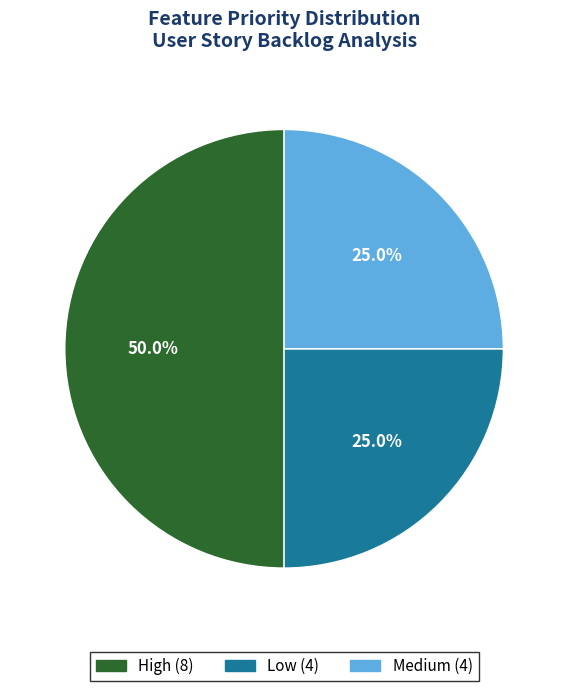

Between High and Medium, which is larger?

High